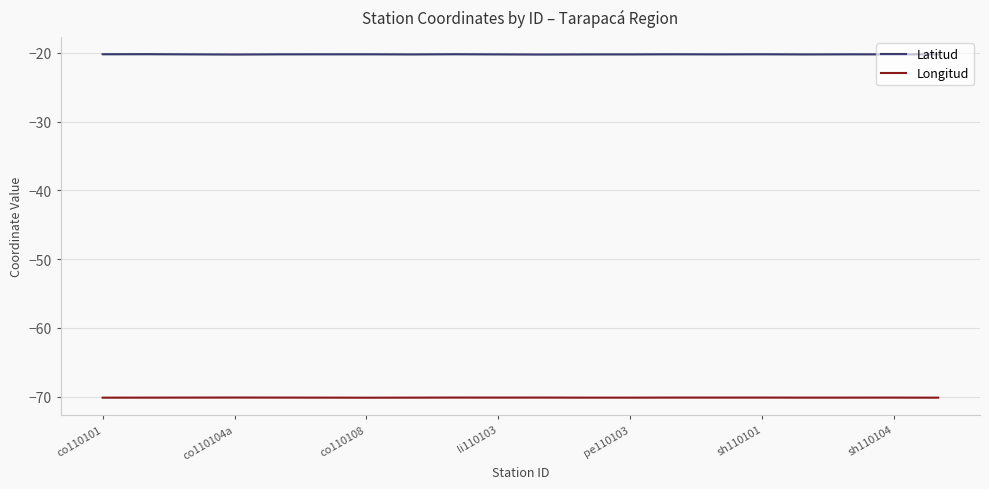

Which series has the largest total across all categories?

Latitud